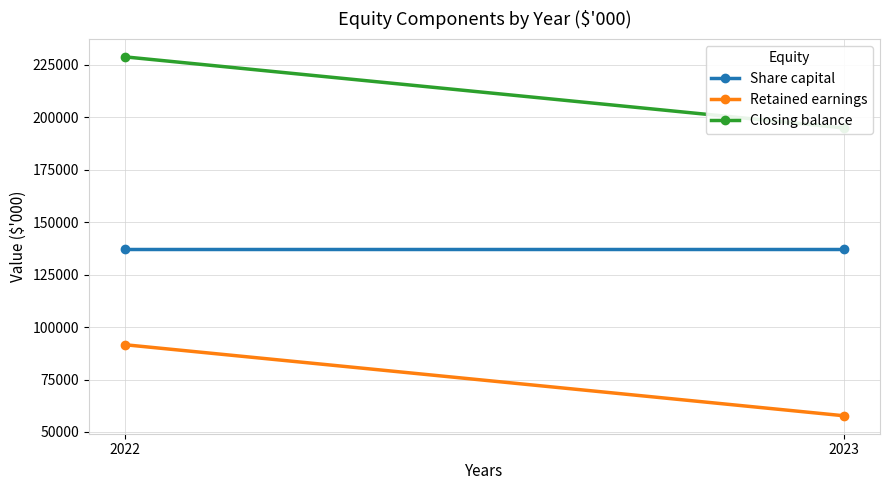

The Retained earnings series shows 91604 at 2022. True or false?

True